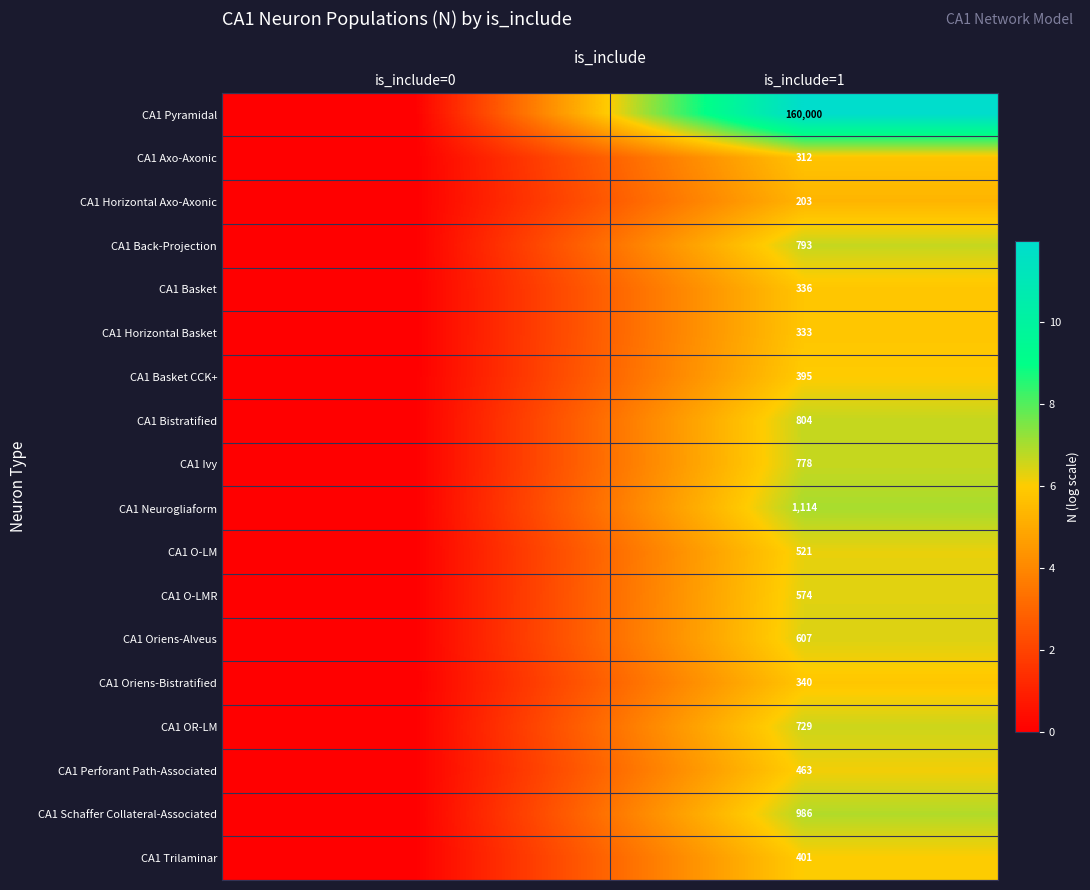

What is the difference between the highest and lowest values at is_include=1?

159797